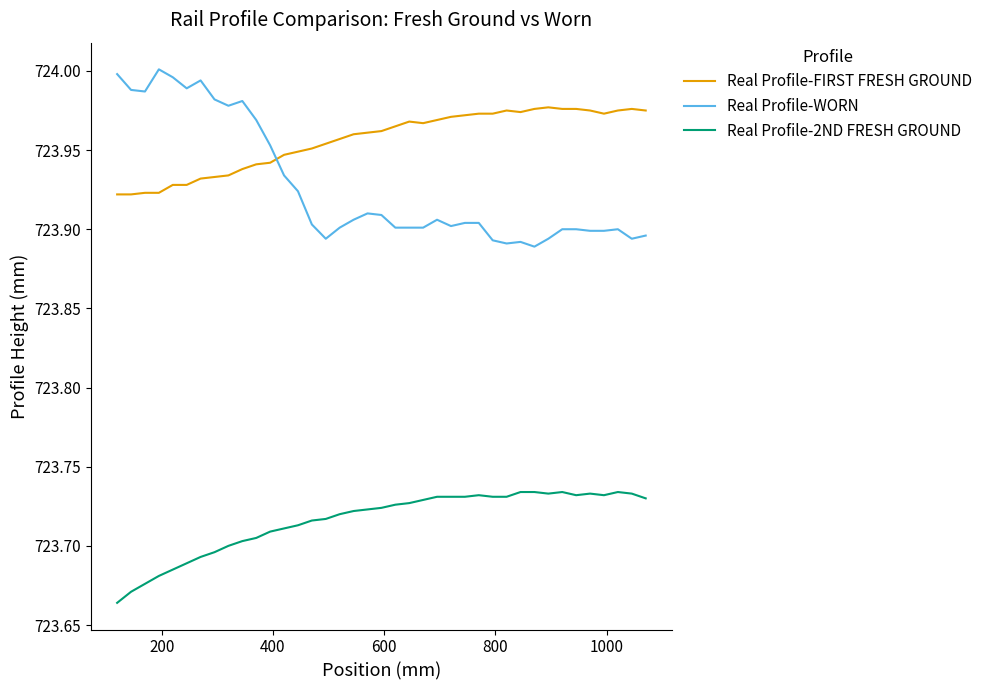

Which series has the largest range (max minus min)?

Real Profile-WORN